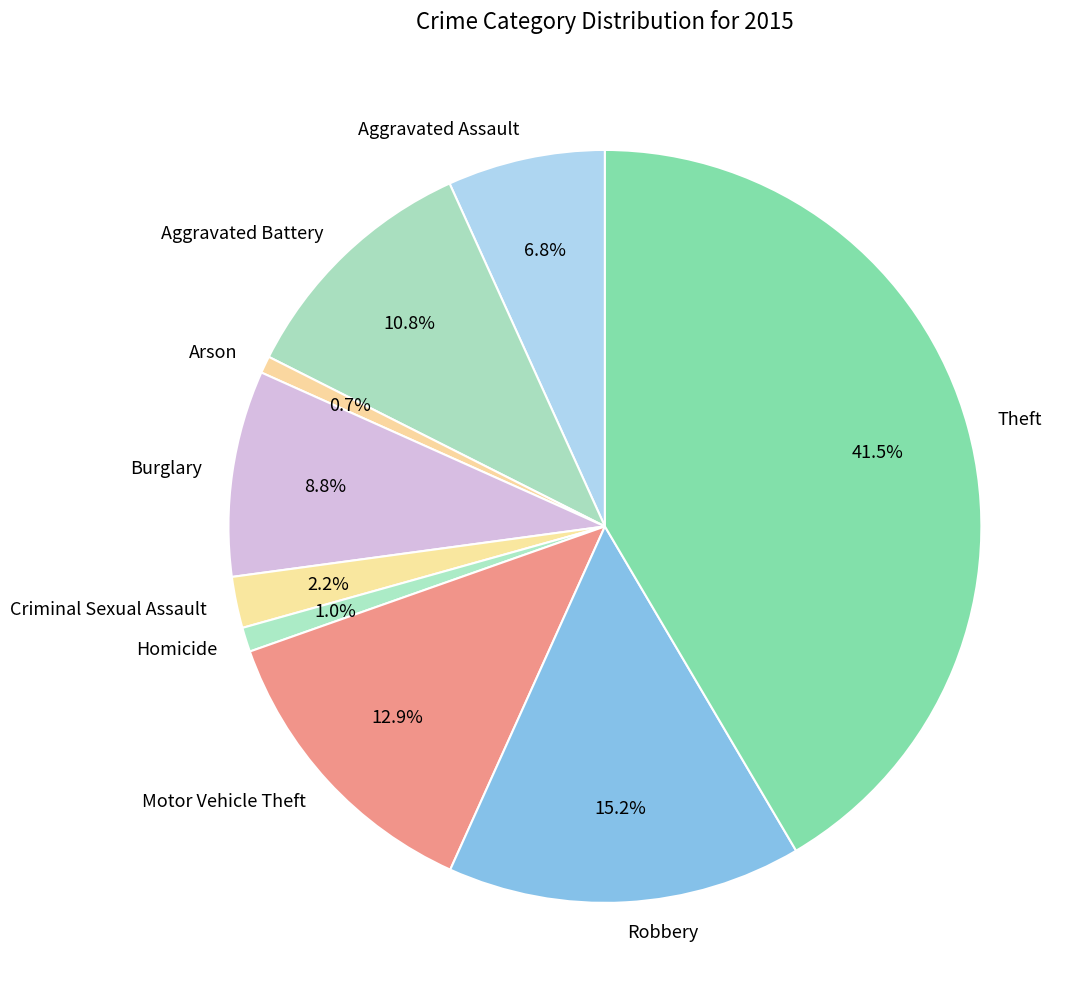

Is it true that Criminal Sexual Assault is 2% of the pie?

True